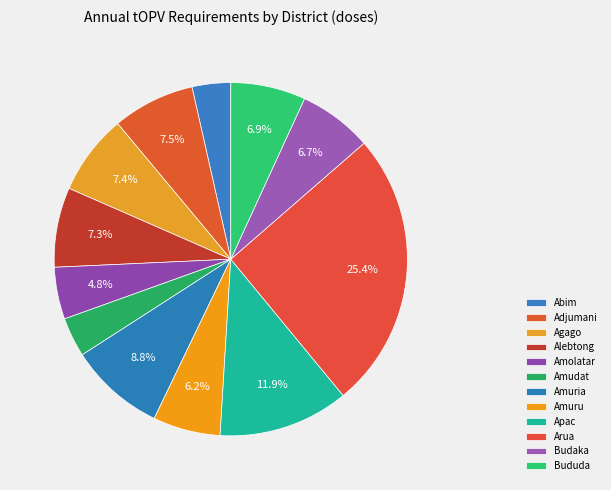

How many segments does this pie chart have?

12